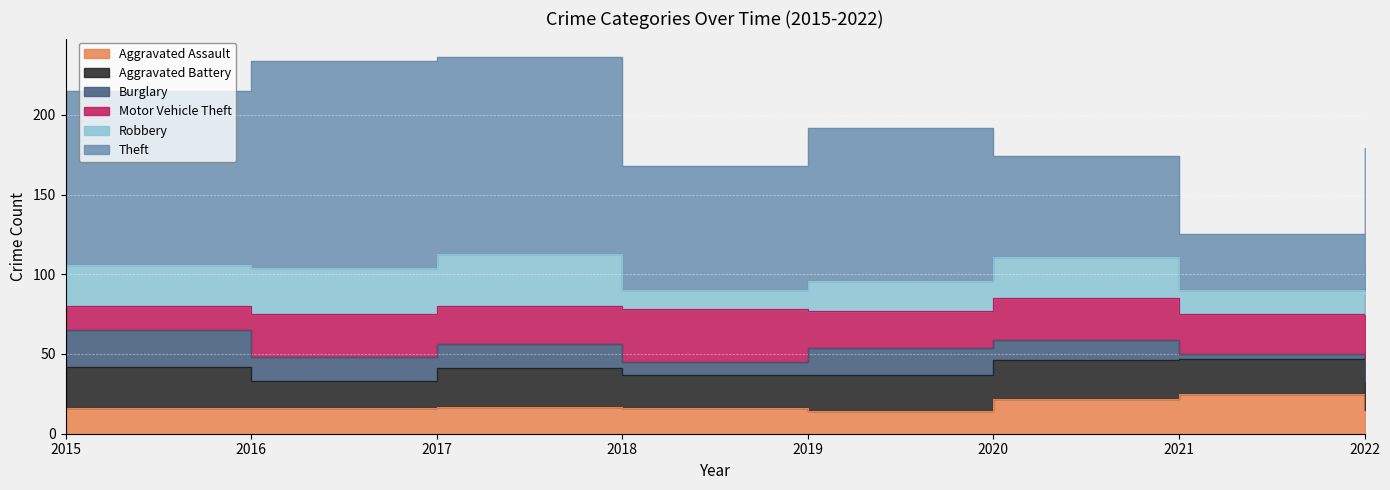

In Motor Vehicle Theft, how many points are lower than both neighbors (excluding endpoints)?

3